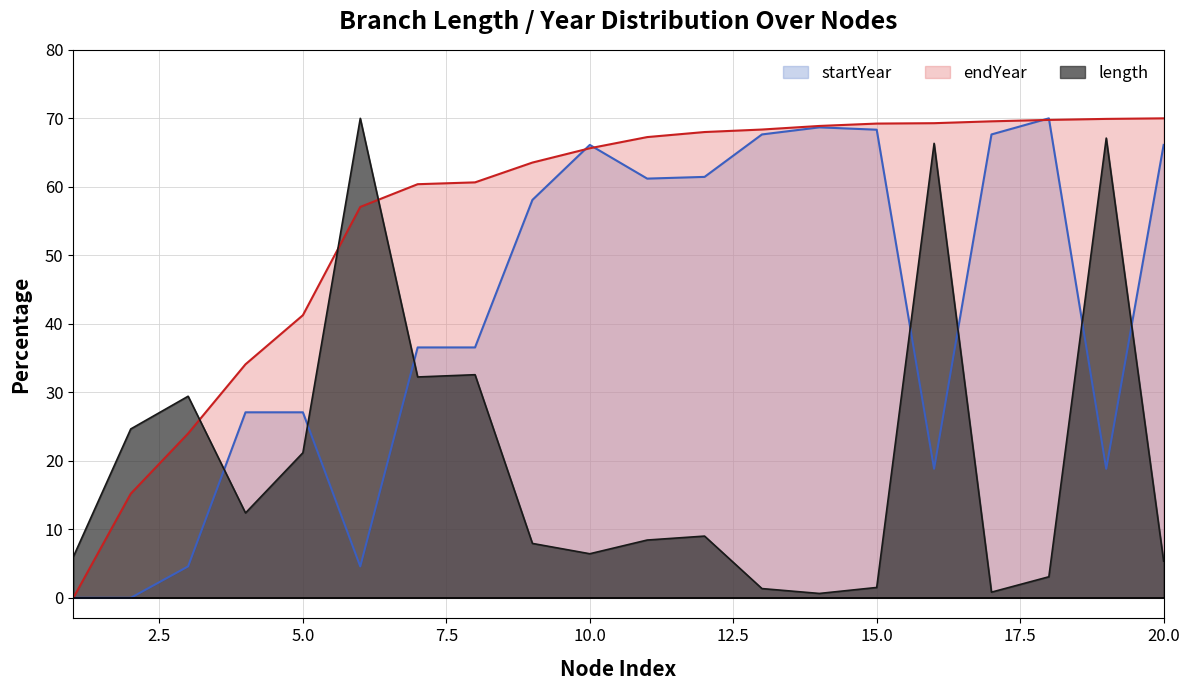

At which category does length reach its first local peak?

3